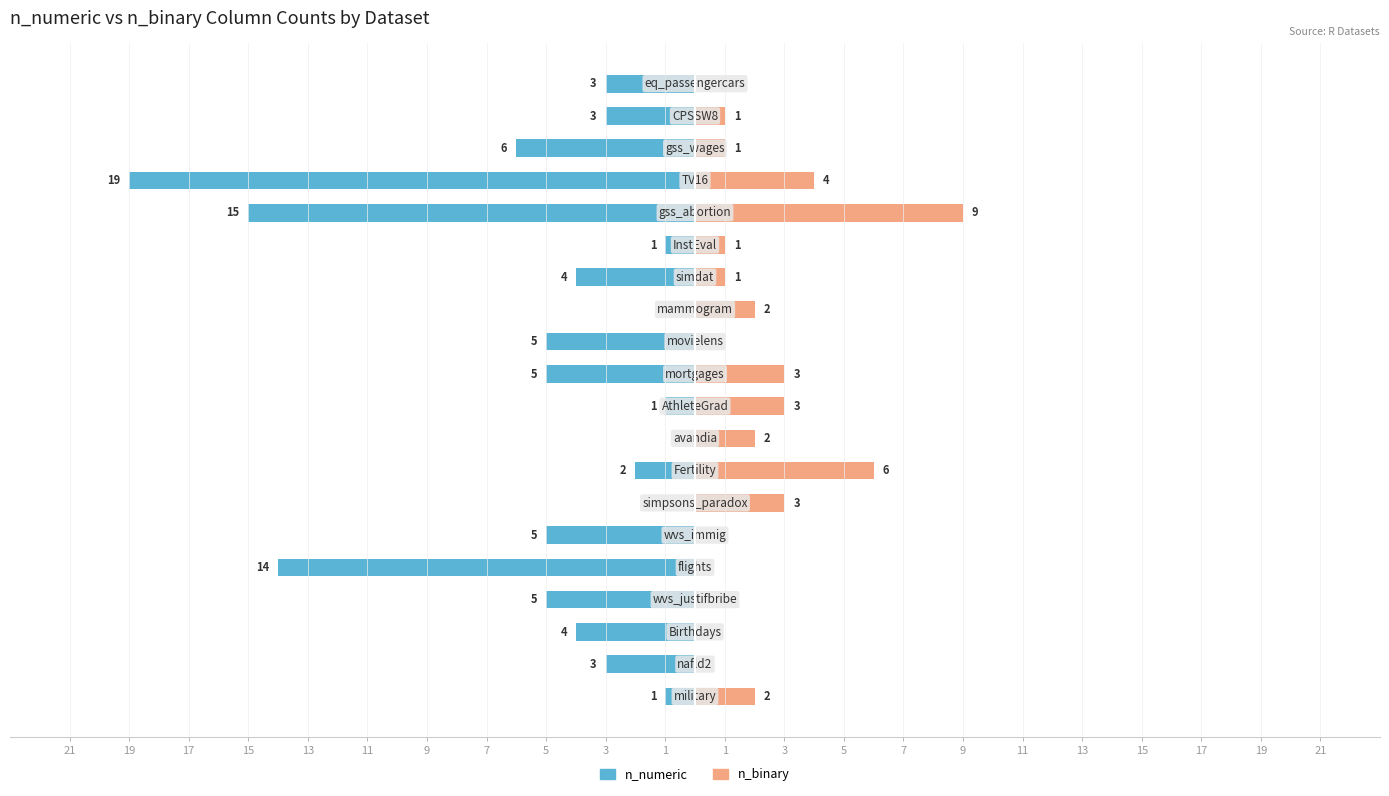

At how many categories does at least one series exceed -15?

20